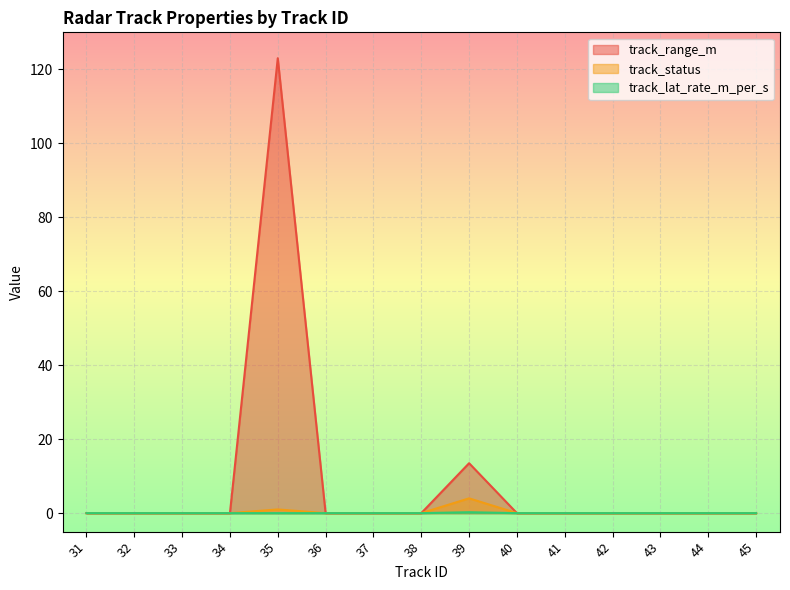

What is the difference between the maximum and minimum values in the track_range_m series?

123.0